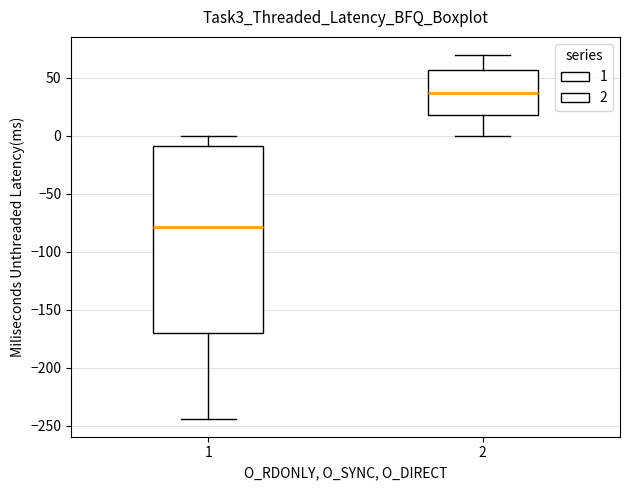

Where does the upper whisker of the box at x = 1 end on the y-axis? The values are not printed on the chart, so give them approximately, as read against the axis.

0